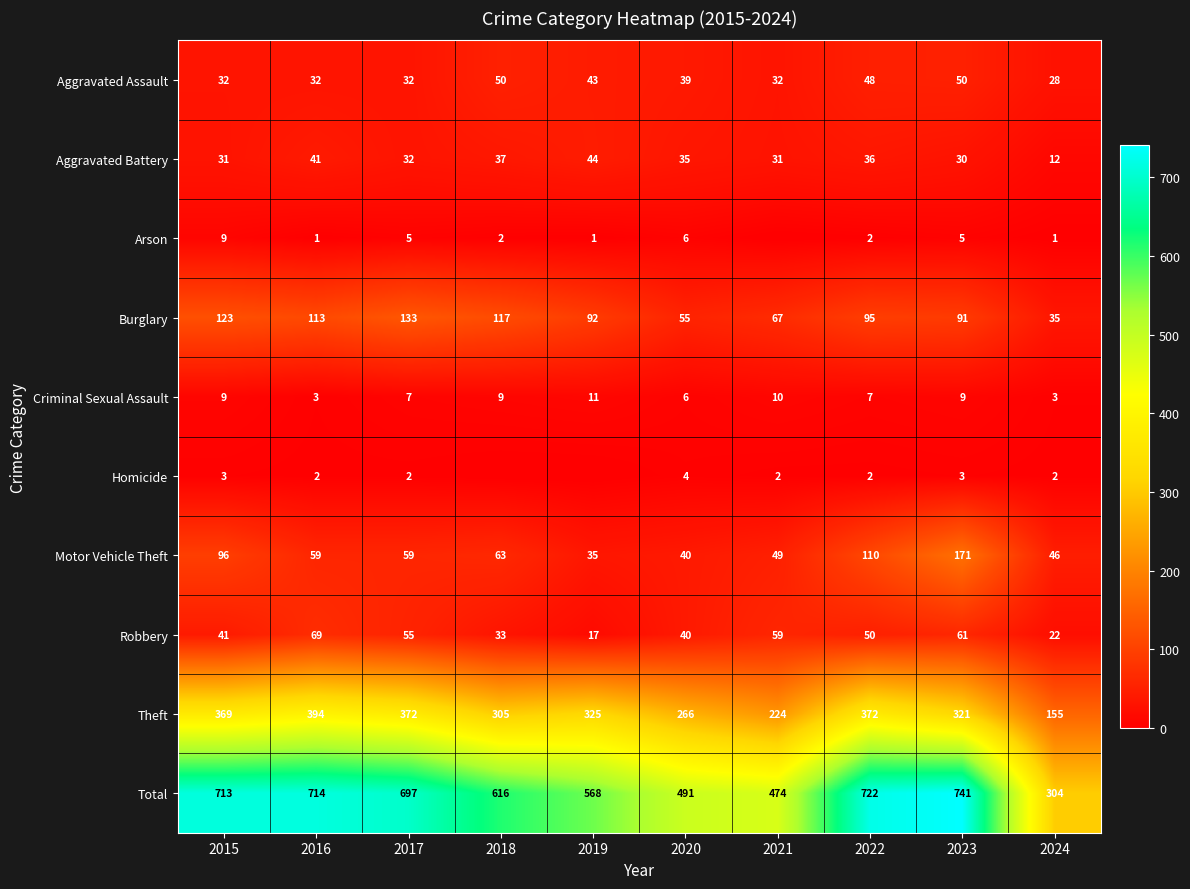

What is the difference between the highest and lowest values at 2017?

695